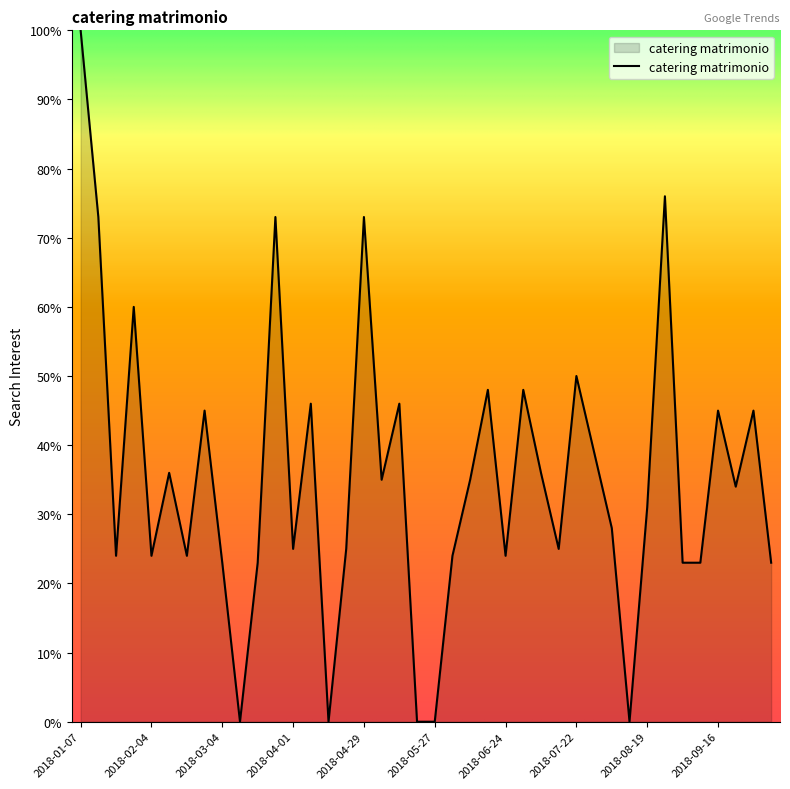

What is the greatest value displayed?

100